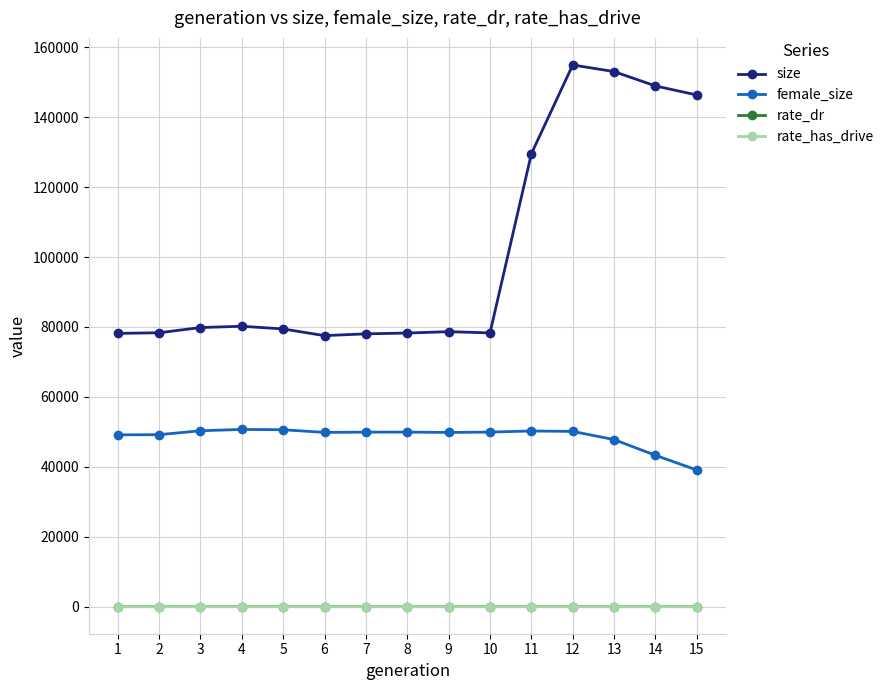

What is the value of the female_size point at the 2nd from the left?

49193.0